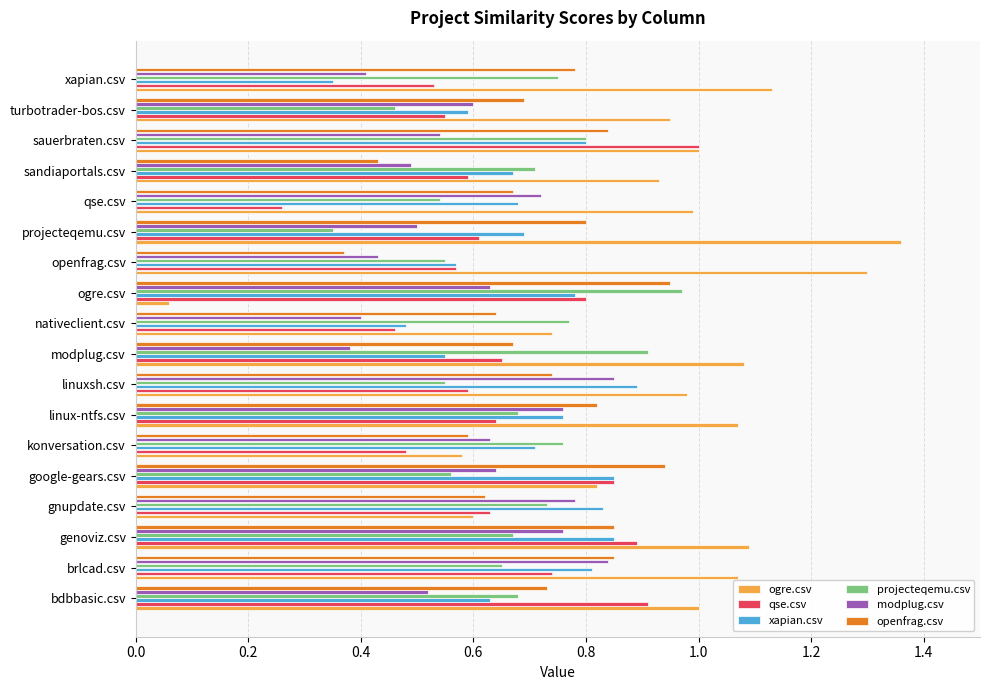

What is the sum of all projecteqemu.csv values?

12.1